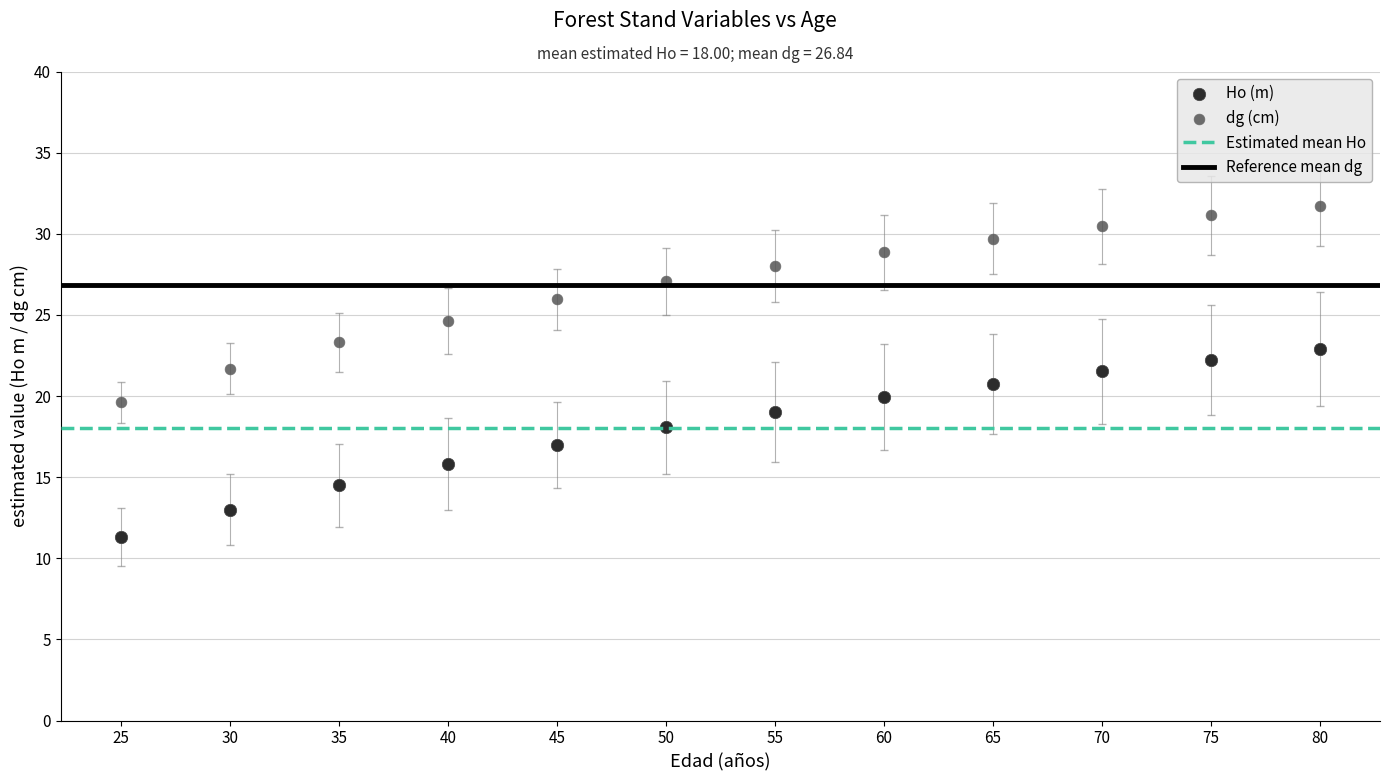

Which series reaches the maximum Y coordinate?

dg (cm)